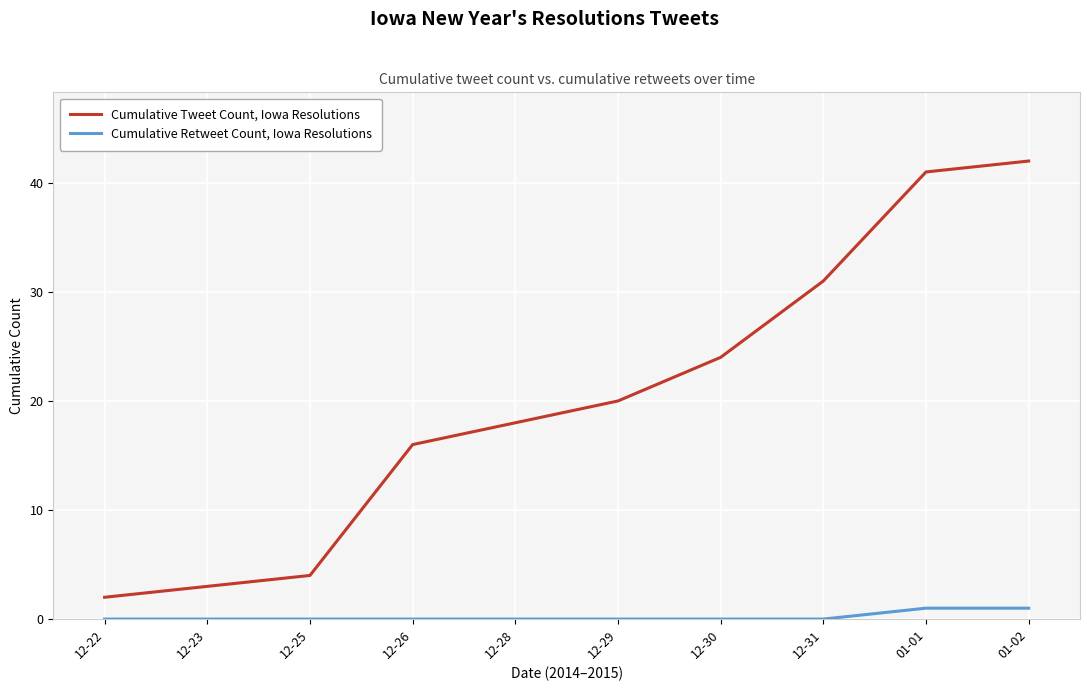

Which series has the largest total across all categories?

Cumulative Tweet Count, Iowa Resolutions